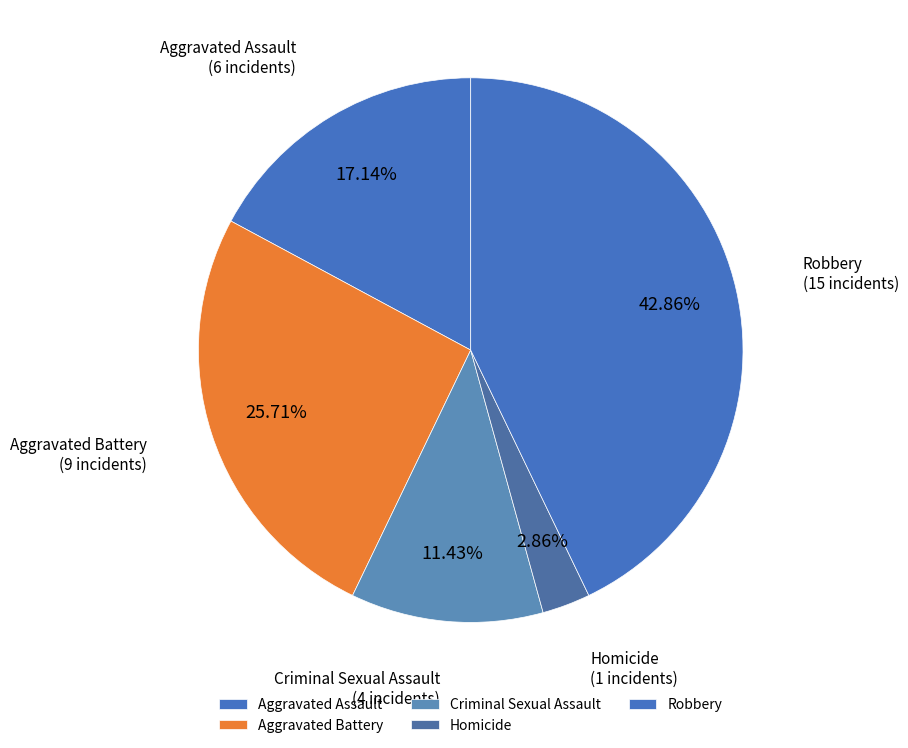

How many slices are in this pie chart?

5